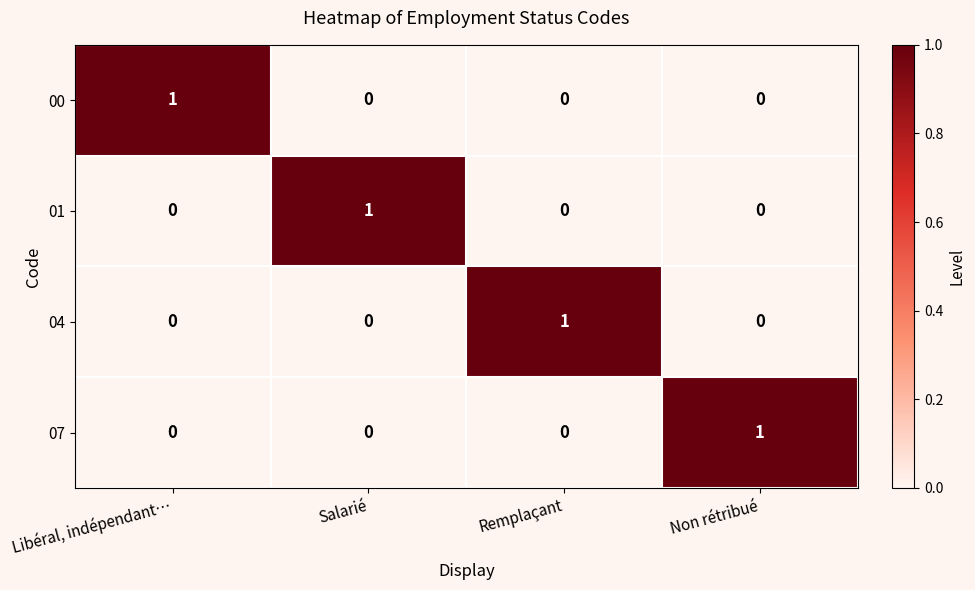

Count the 04 values in the range 0 to 1.

4